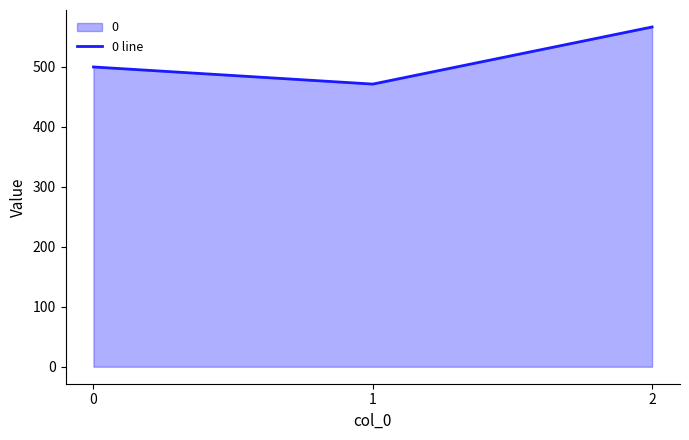

What is the sum of the values at 0 and 2?

1066.7